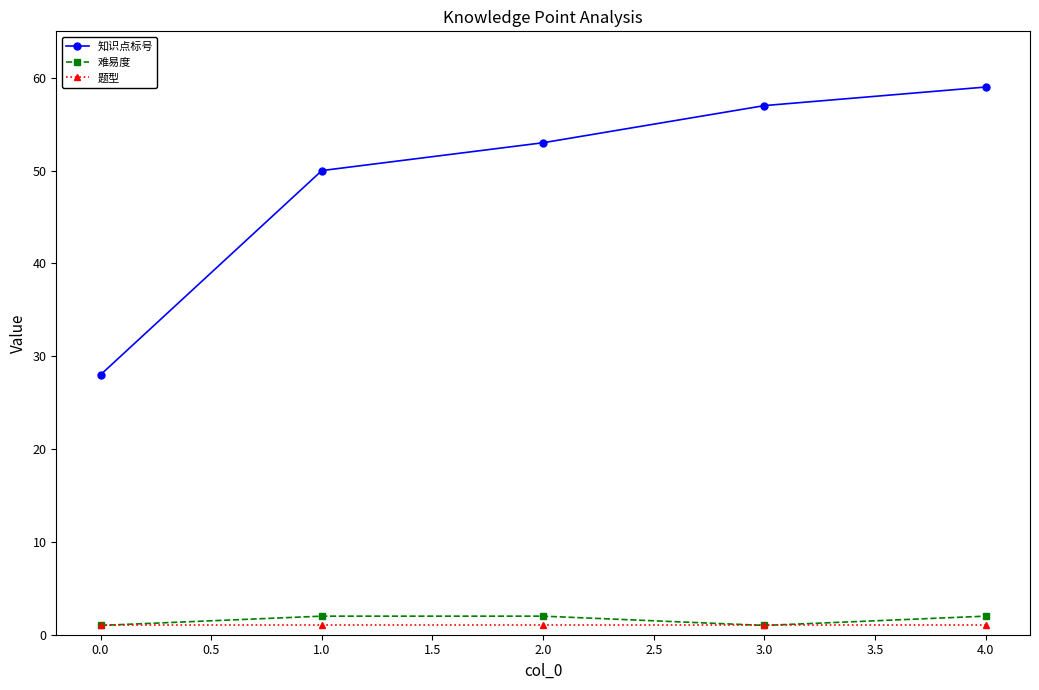

True or false: 知识点标号 has more than 1 points higher than both neighbors.

False